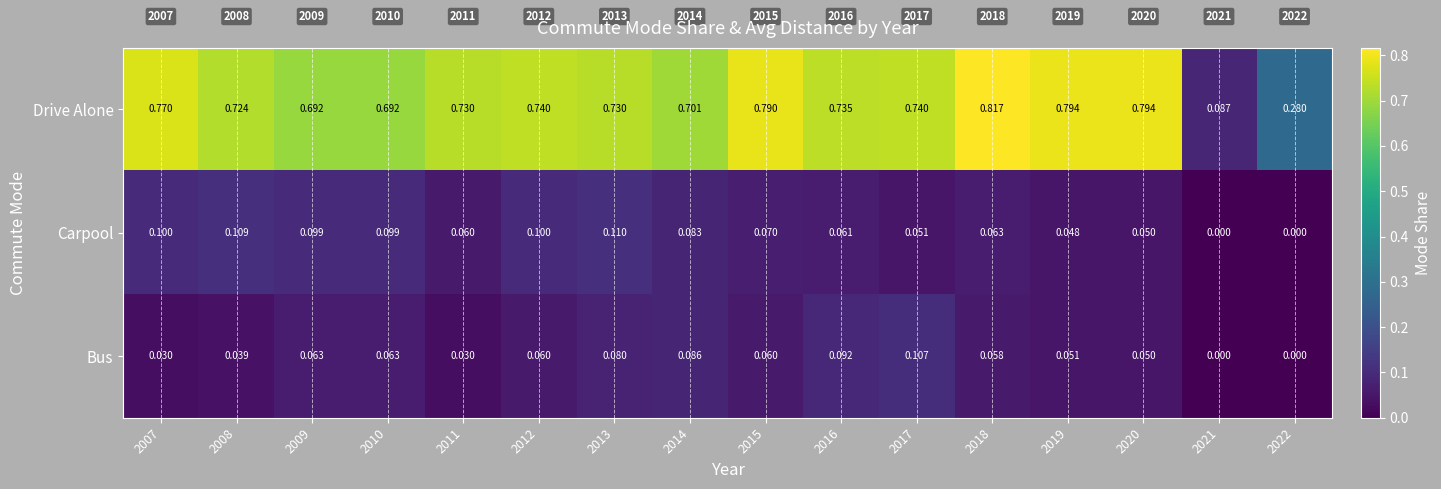

Which series has the largest total across all categories?

Drive Alone